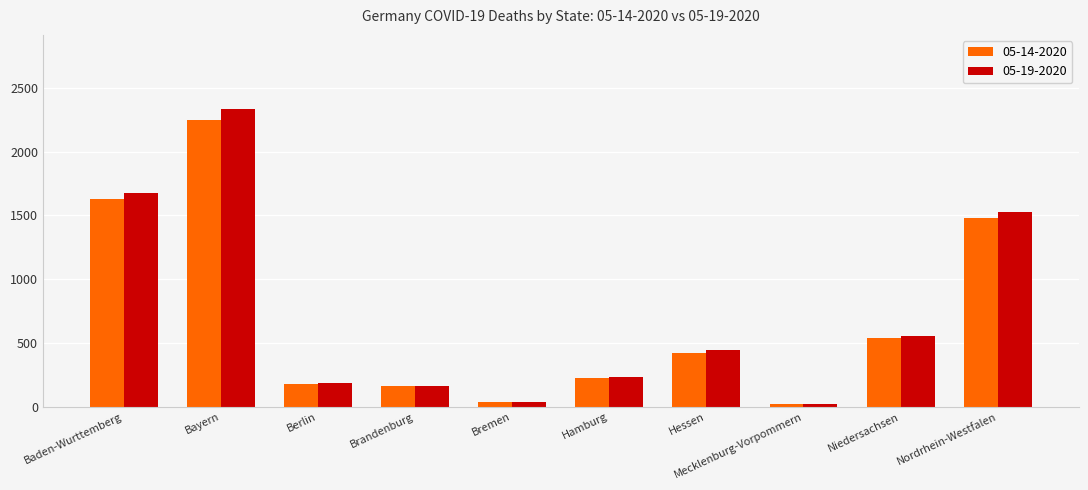

At Nordrhein-Westfalen, list the series in order from smallest to largest.

05-14-2020, 05-19-2020